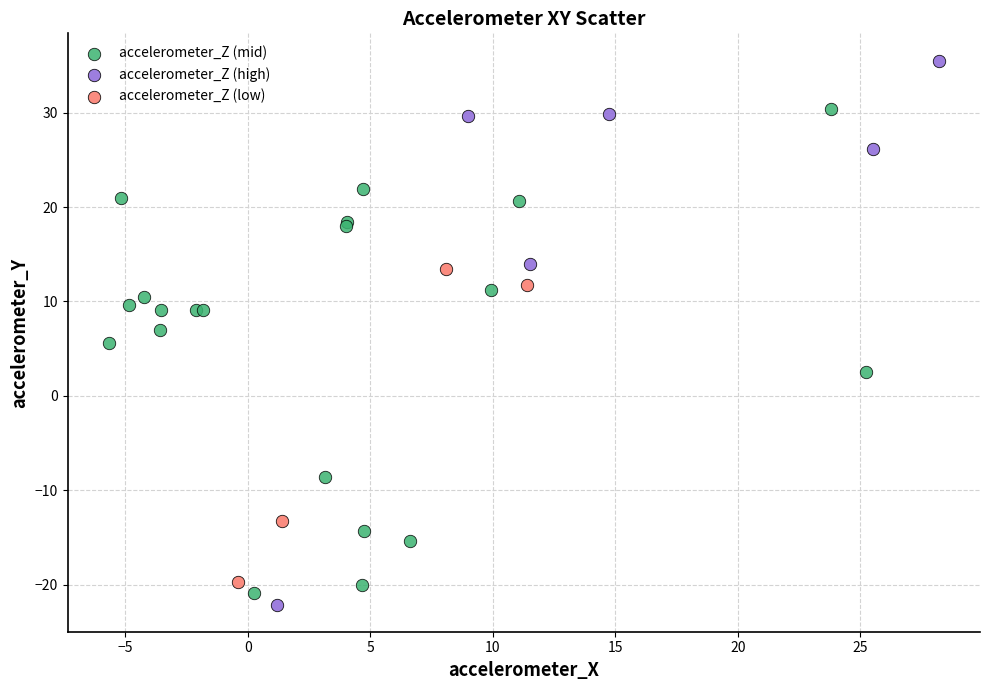

Which series reaches the maximum Y coordinate?

accelerometer_Z (high)